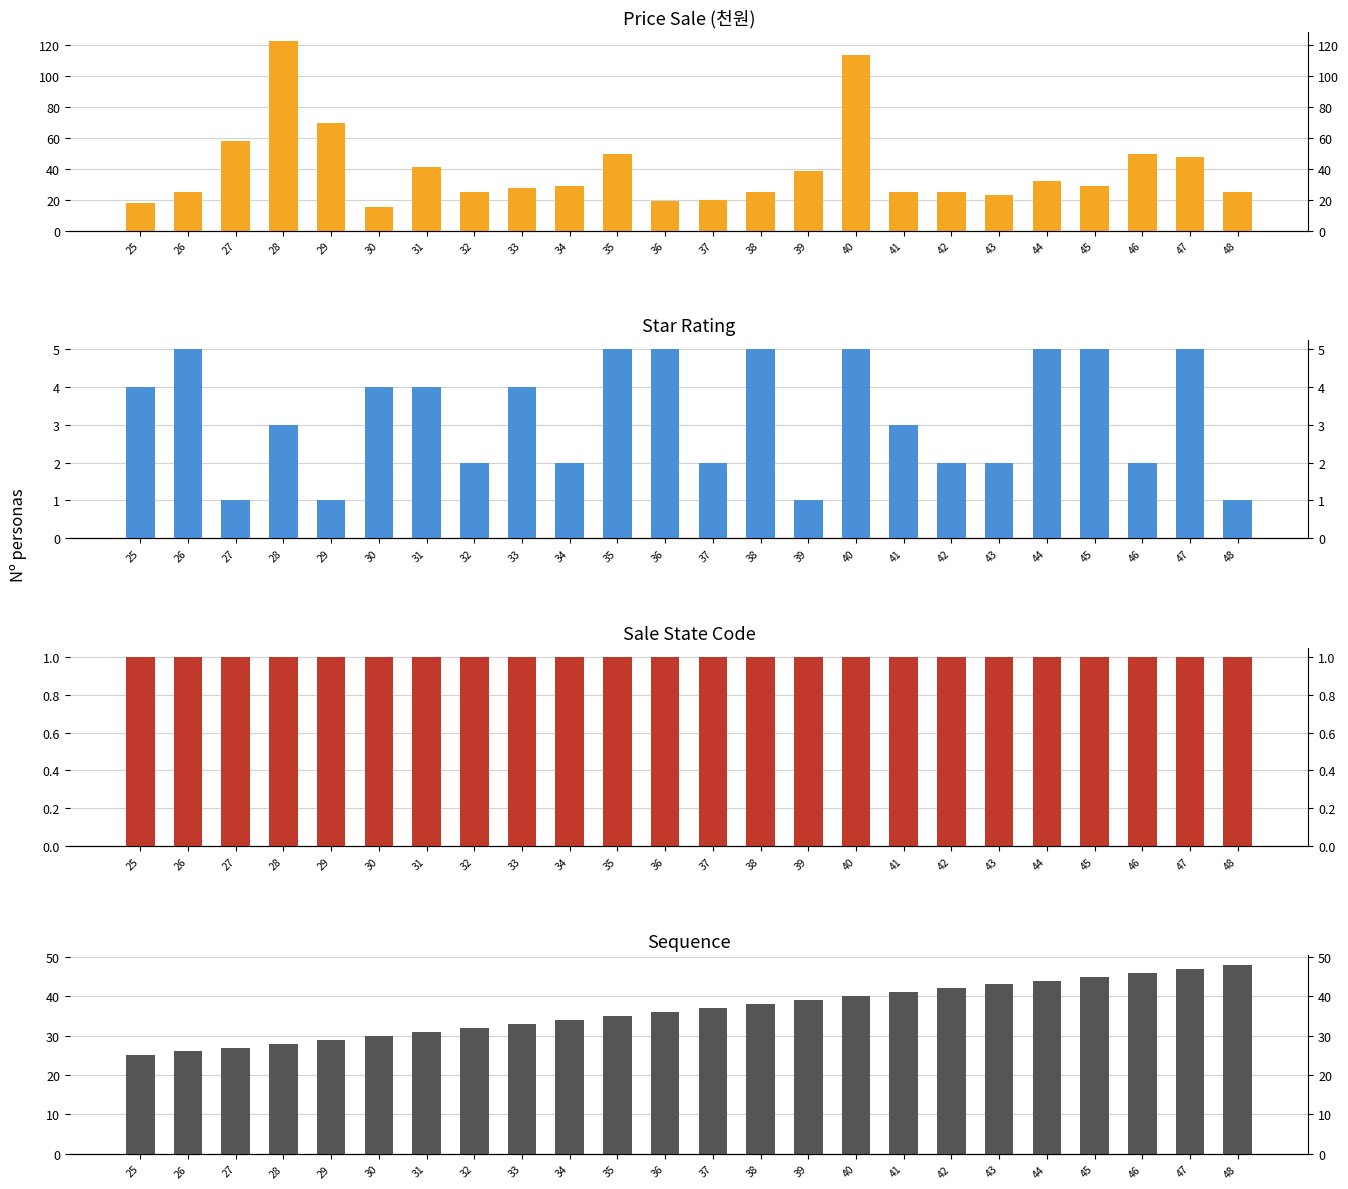

List the series in order of their peak value, lowest first.

CD_STATE_SALE, RATE_STAR, seq_sle, price_sale